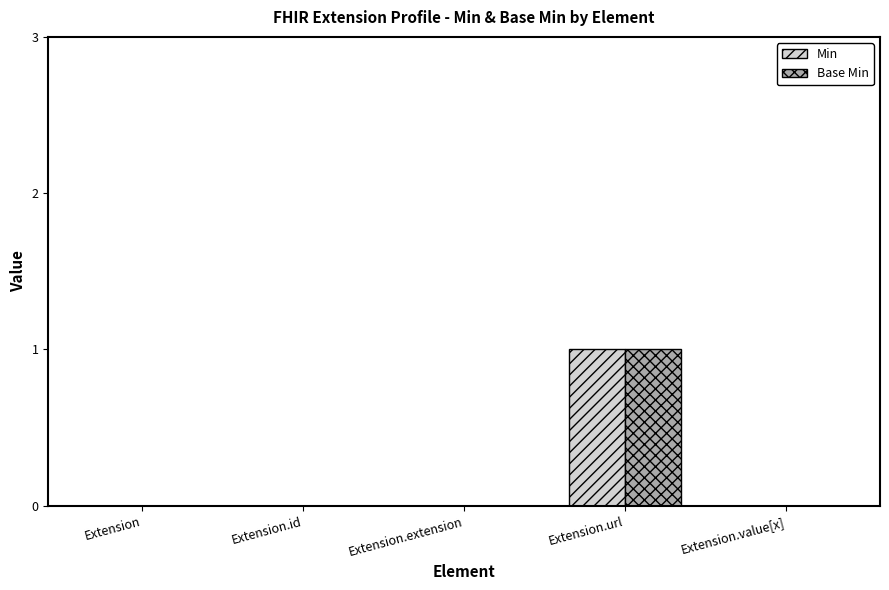

What is the maximum value for Base Min?

1